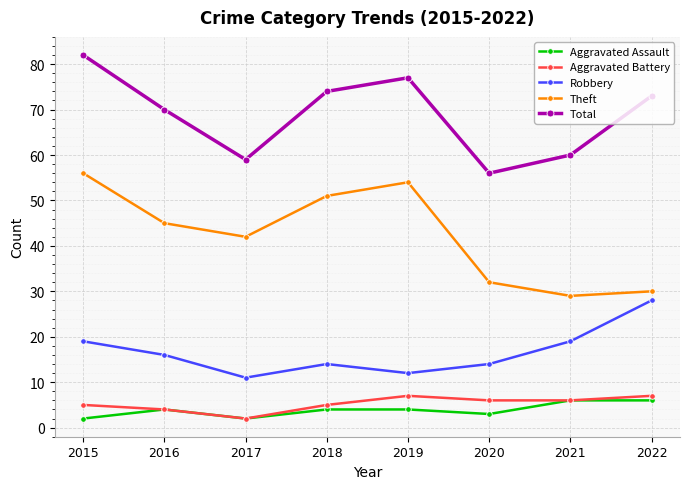

What is the highest value of the Aggravated Assault series?

6